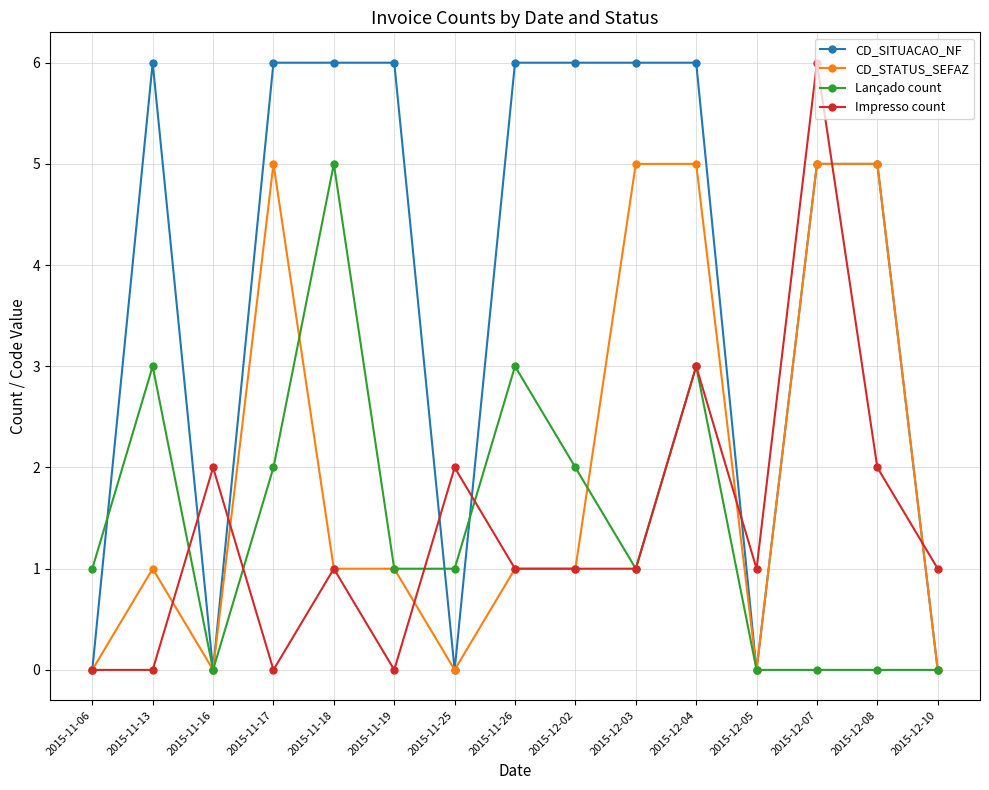

True or false: Lançado count and CD_SITUACAO_NF cross at least once.

True